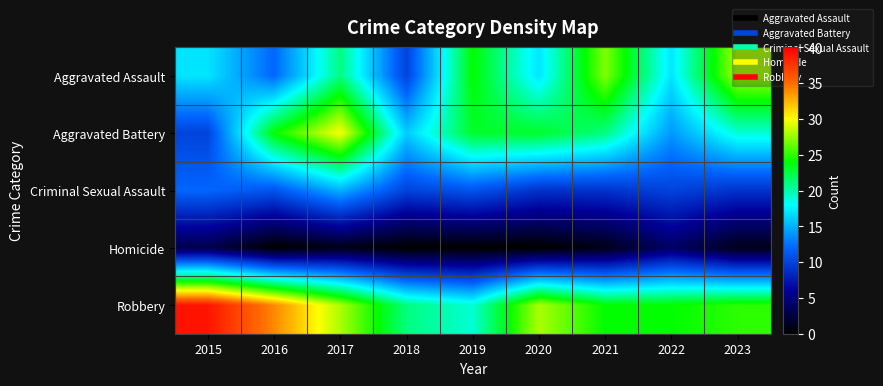

Which category has the lowest value across all series?

2016